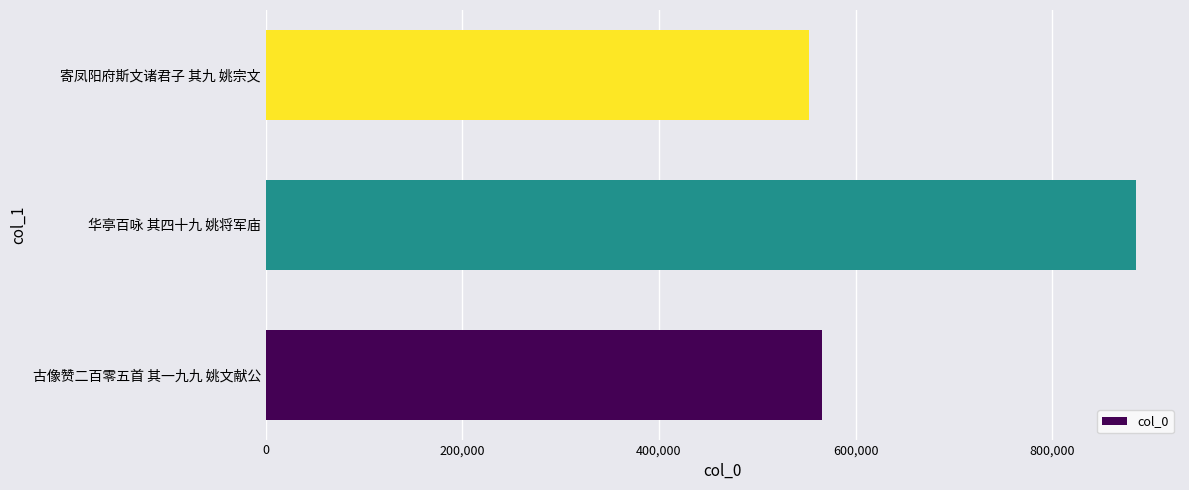

What is the difference between the values at 华亭百咏 其四十九 姚将军庙 and 寄凤阳府斯文诸君子 其九 姚宗文?

332828